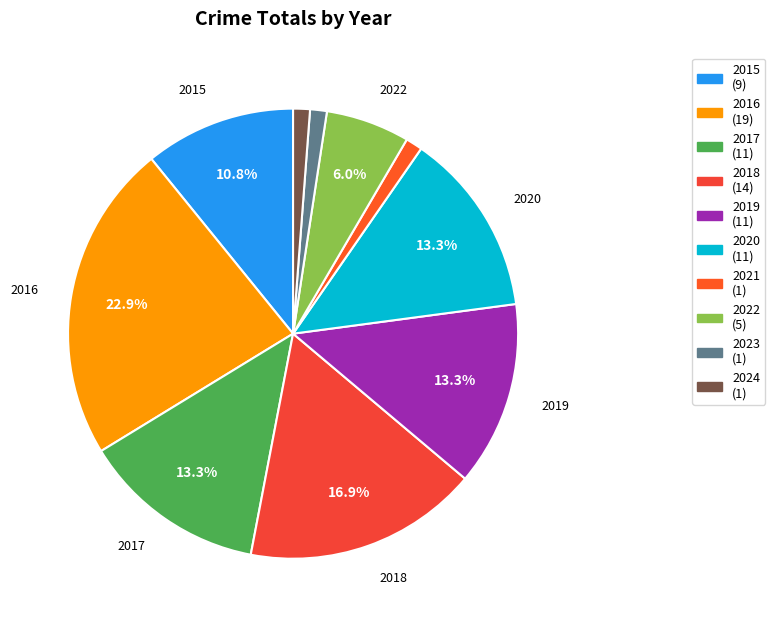

How many segments does this pie chart have?

10